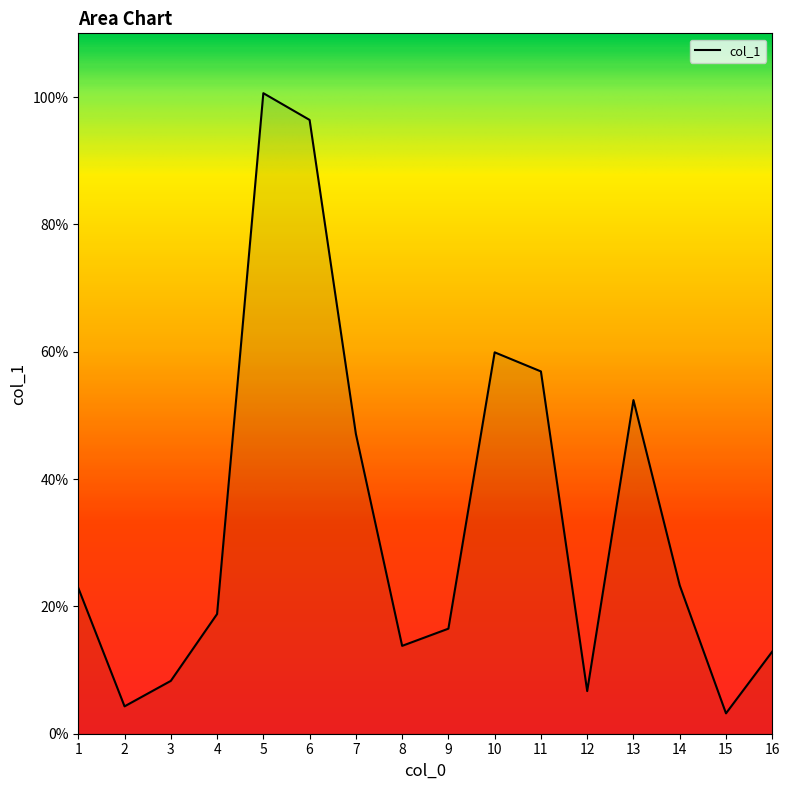

Approximately how many times larger is the value at 12 compared to 2?

1.6